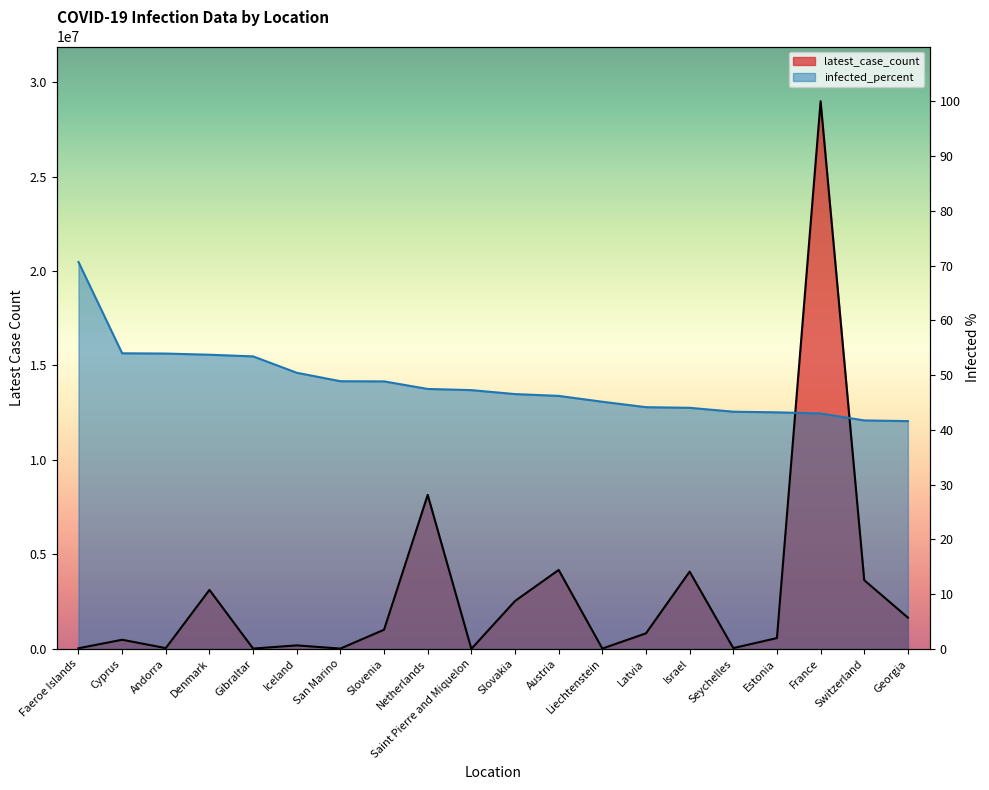

After their last crossing, which series has the higher values: infected_percent or latest_case_count?

infected_percent